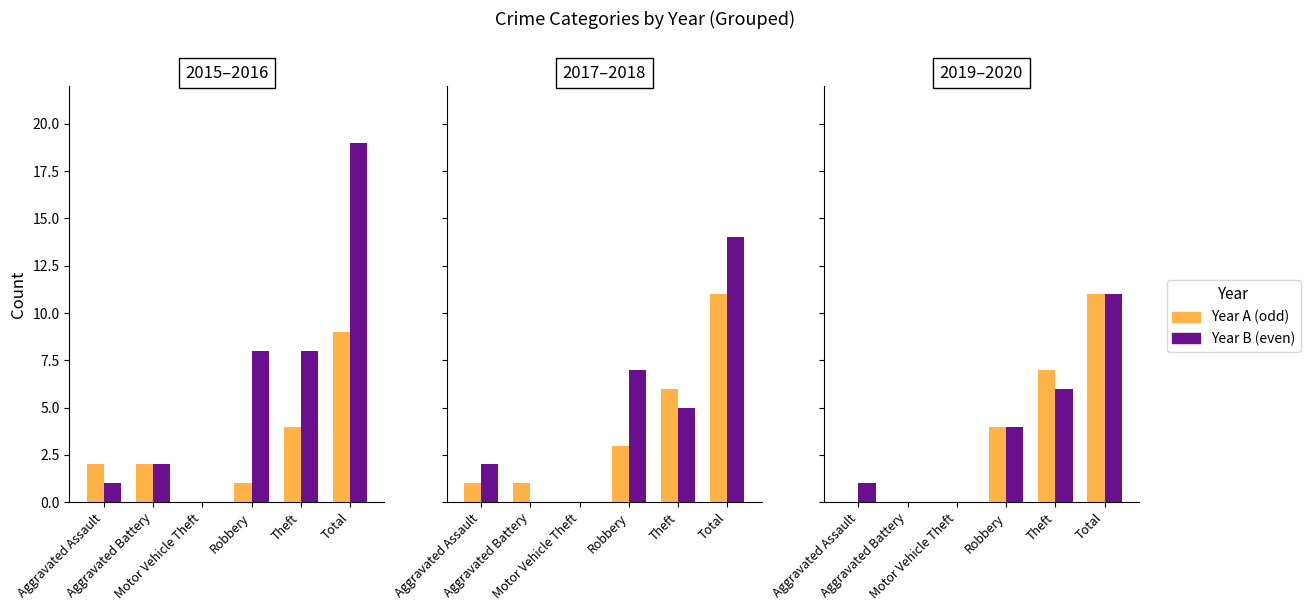

What is the highest value of the 2020 series?

11